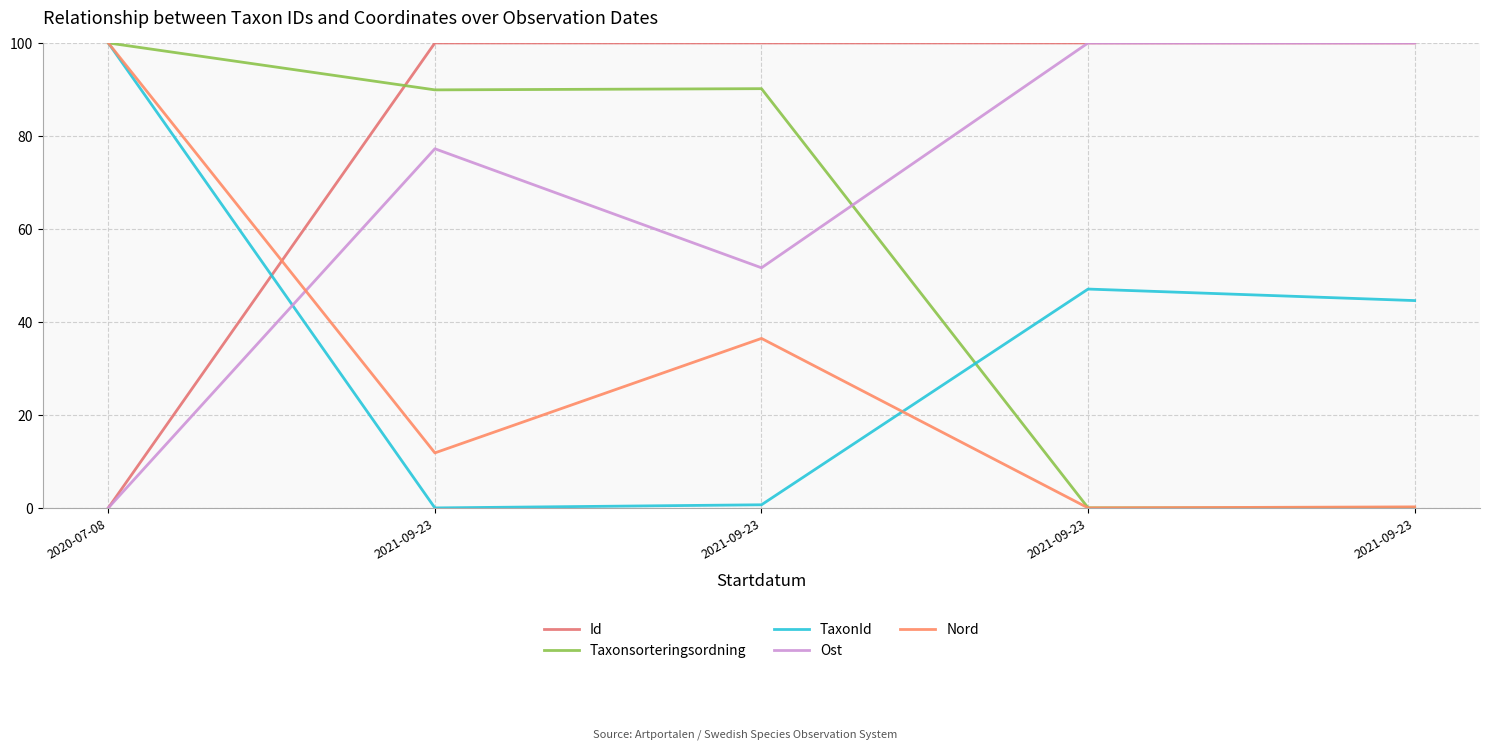

True or false: Id has more than 0 points higher than both neighbors.

True